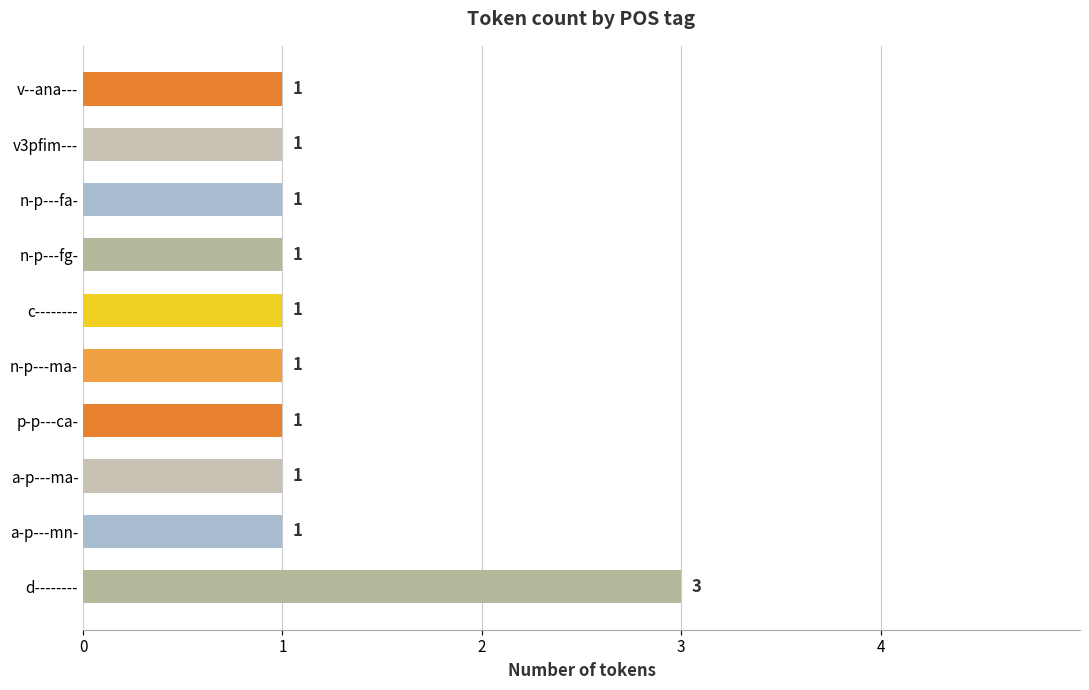

Is it true that the value at c-------- is 2?

False